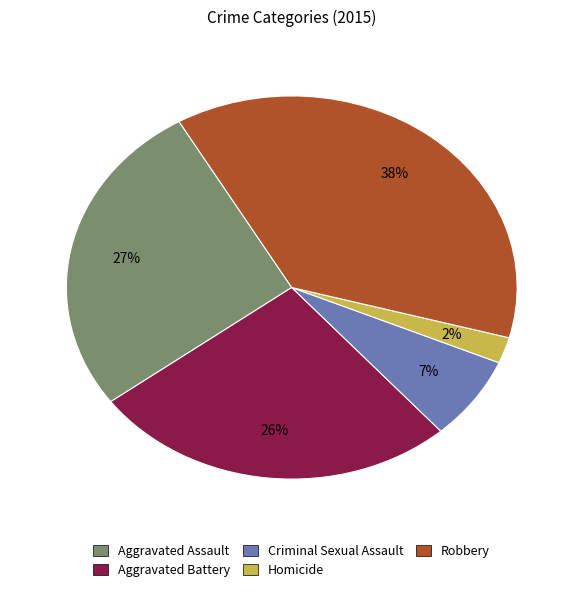

To the nearest percent, what is the combined percentage of Criminal Sexual Assault and Homicide?

9%